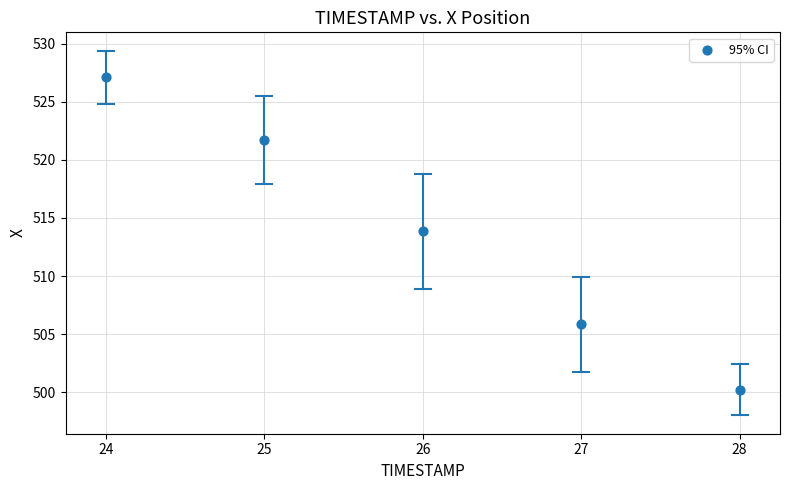

What is the average Y value?

513.7